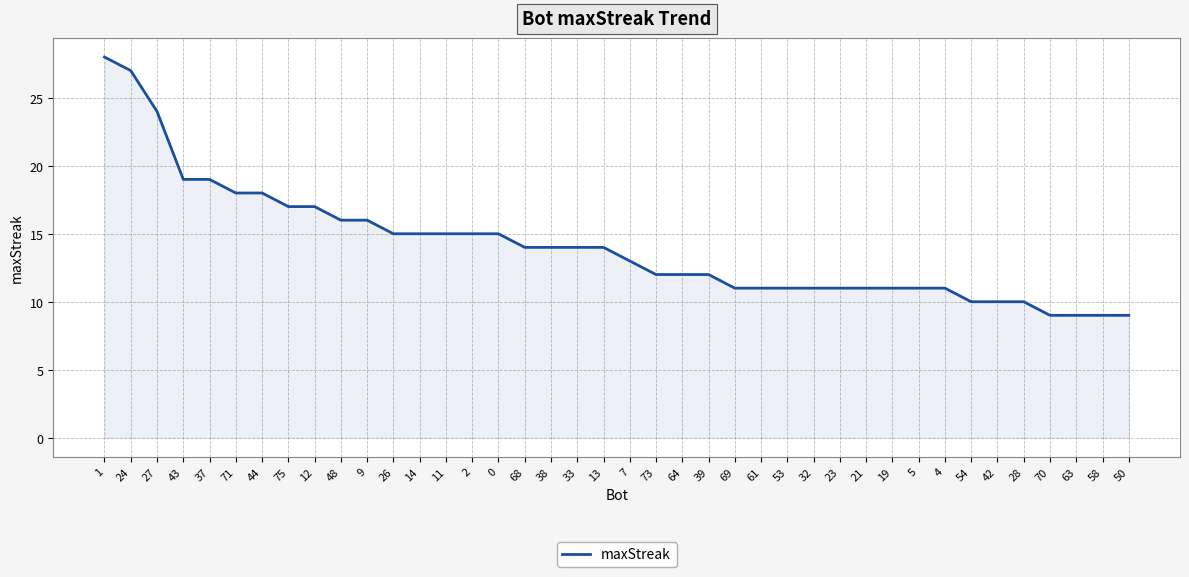

Approximately how many times larger is the value at 53 compared to 42?

1.1